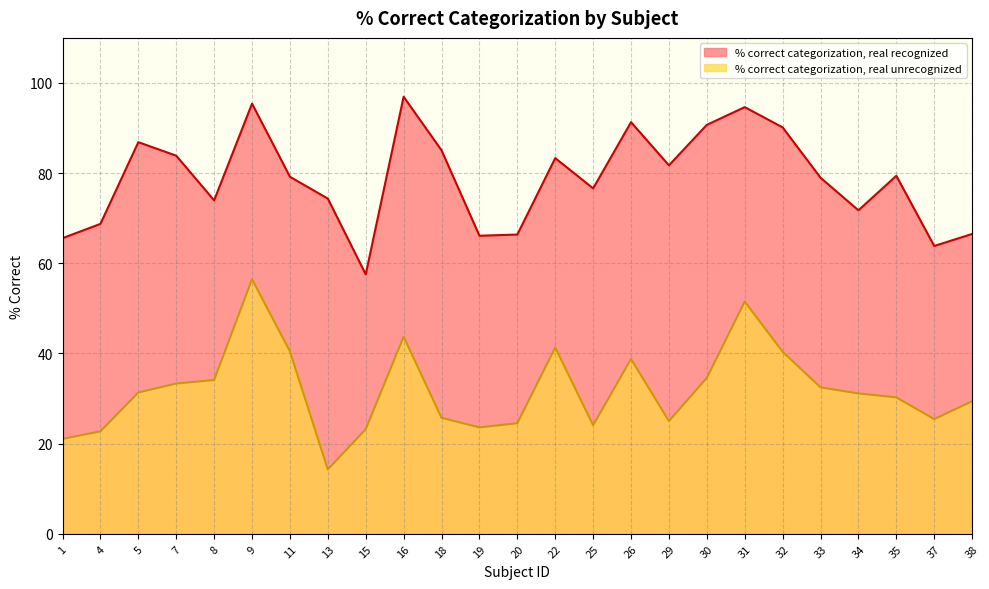

What is the difference between the second highest and minimum values in the % correct categorization, real recognized series?

37.9